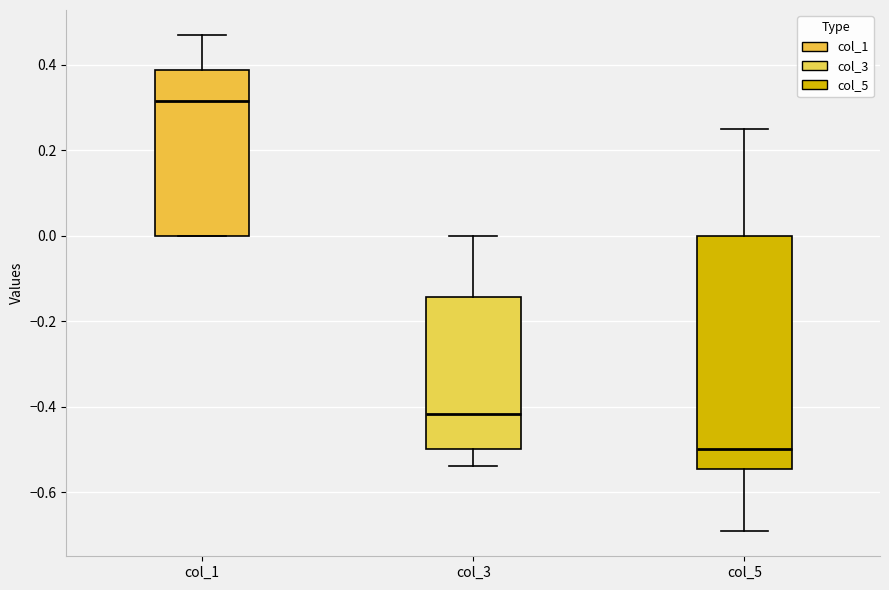

Reading left to right, transcribe this box plot: for each box, give where its median line is, the range the box spans, and where its two whiskers end, as read against the y-axis. The values are not printed on the chart, so give them approximately, as read against the axis.

col_1: median 0.32, box 0.00 to 0.38, whiskers 0.00 to 0.48
col_3: median -0.42, box -0.50 to -0.14, whiskers -0.54 to 0.00
col_5: median -0.50, box -0.54 to 0.00, whiskers -0.70 to 0.26